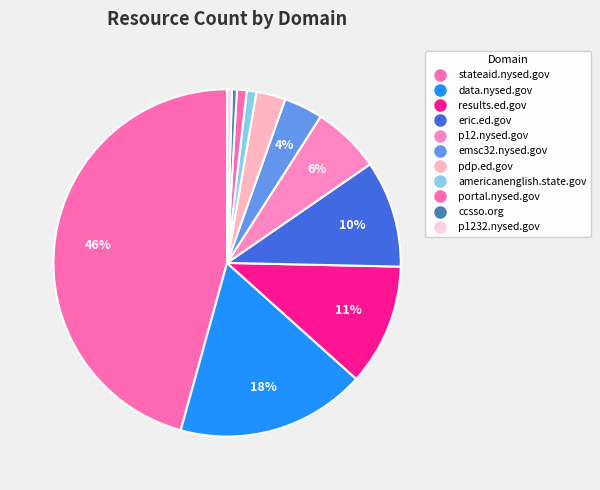

How many slices are in this pie chart?

11